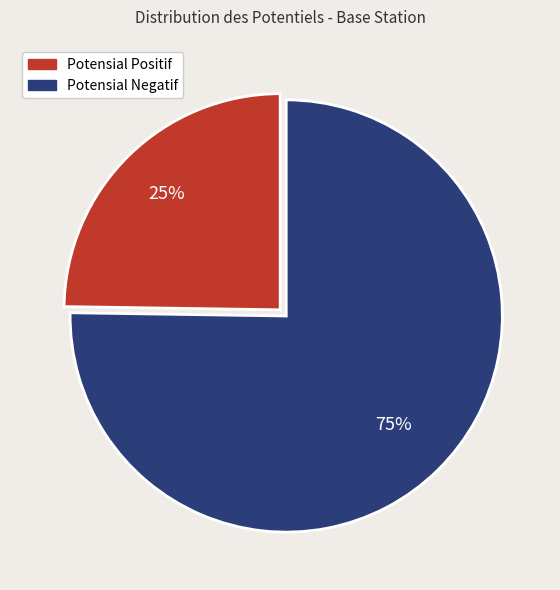

How many segments does this pie chart have?

2